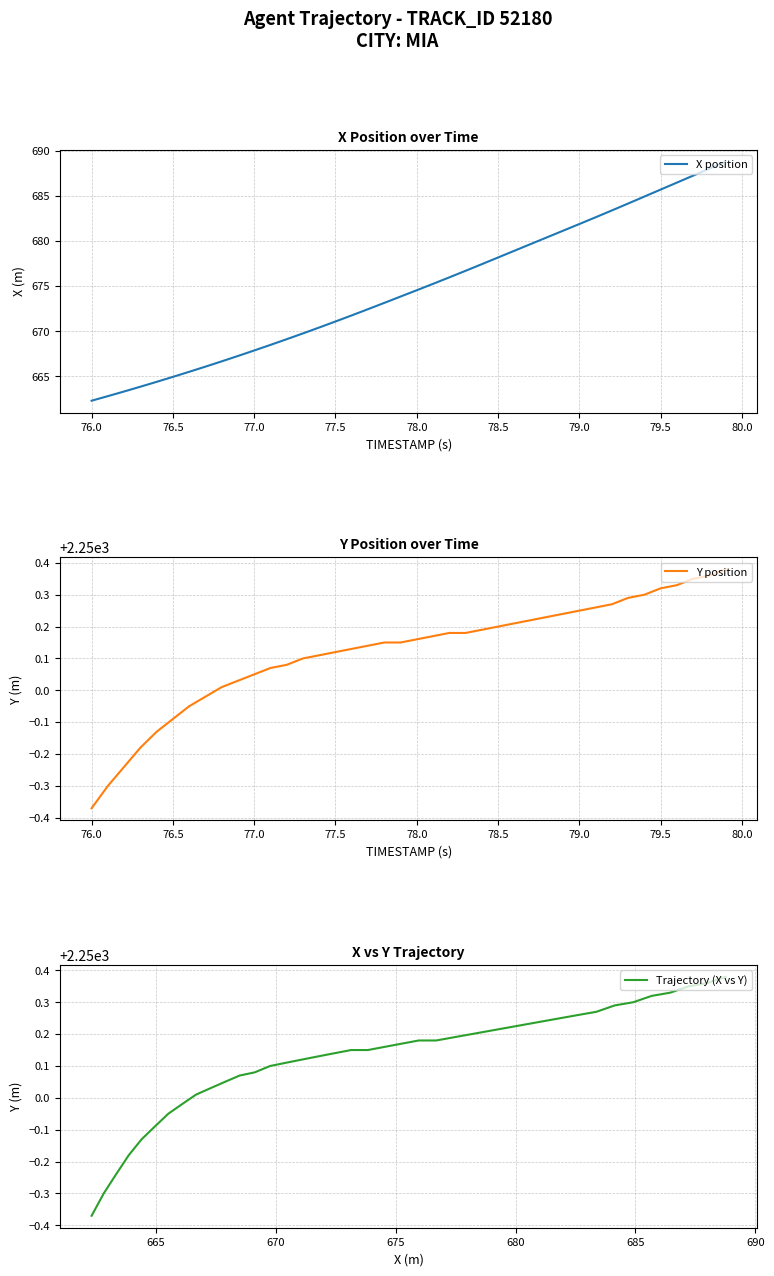

How many series are shown in this chart?

3